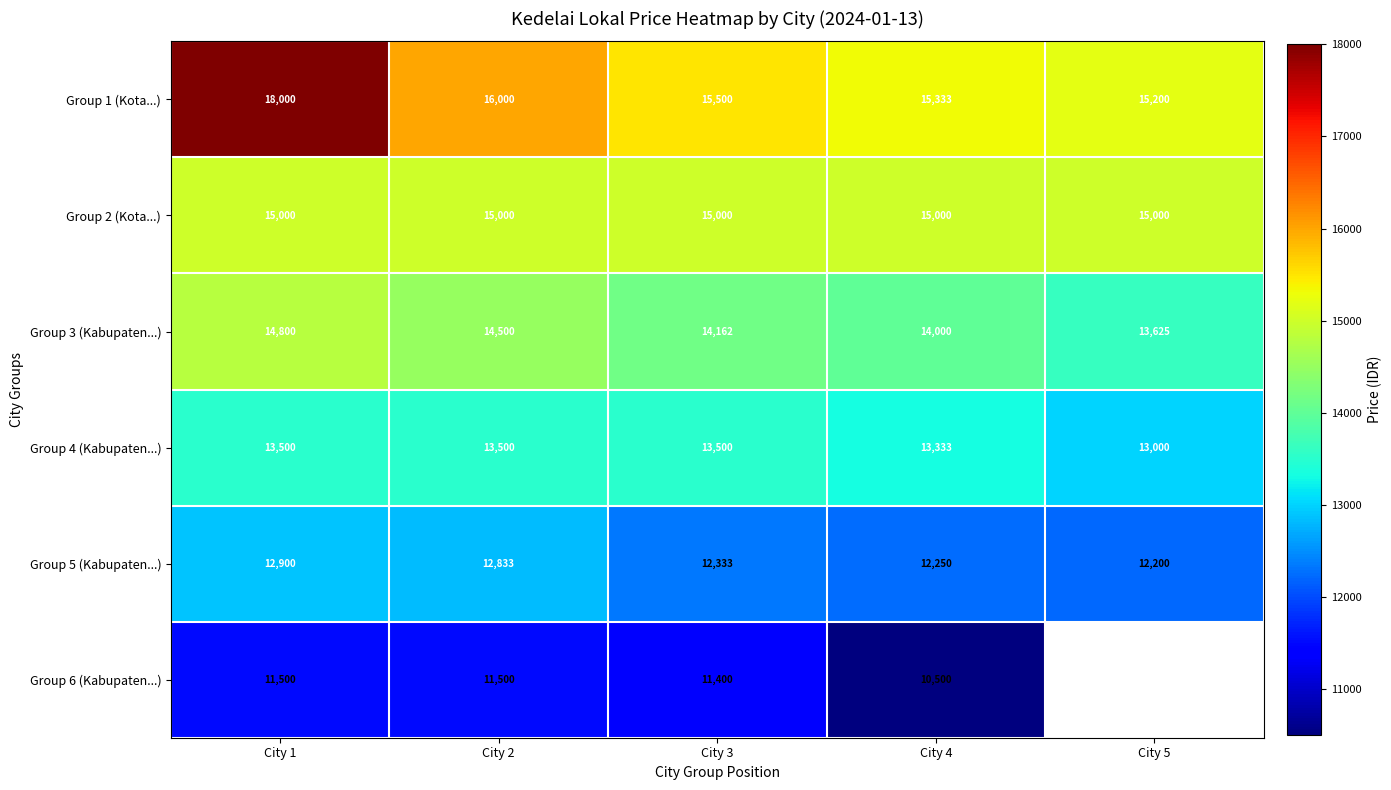

Rank the series at City 2 from highest to lowest value.

Group 1 (Kota...), Group 2 (Kota...), Group 3 (Kabupaten...), Group 4 (Kabupaten...), Group 5 (Kabupaten...), Group 6 (Kabupaten...)